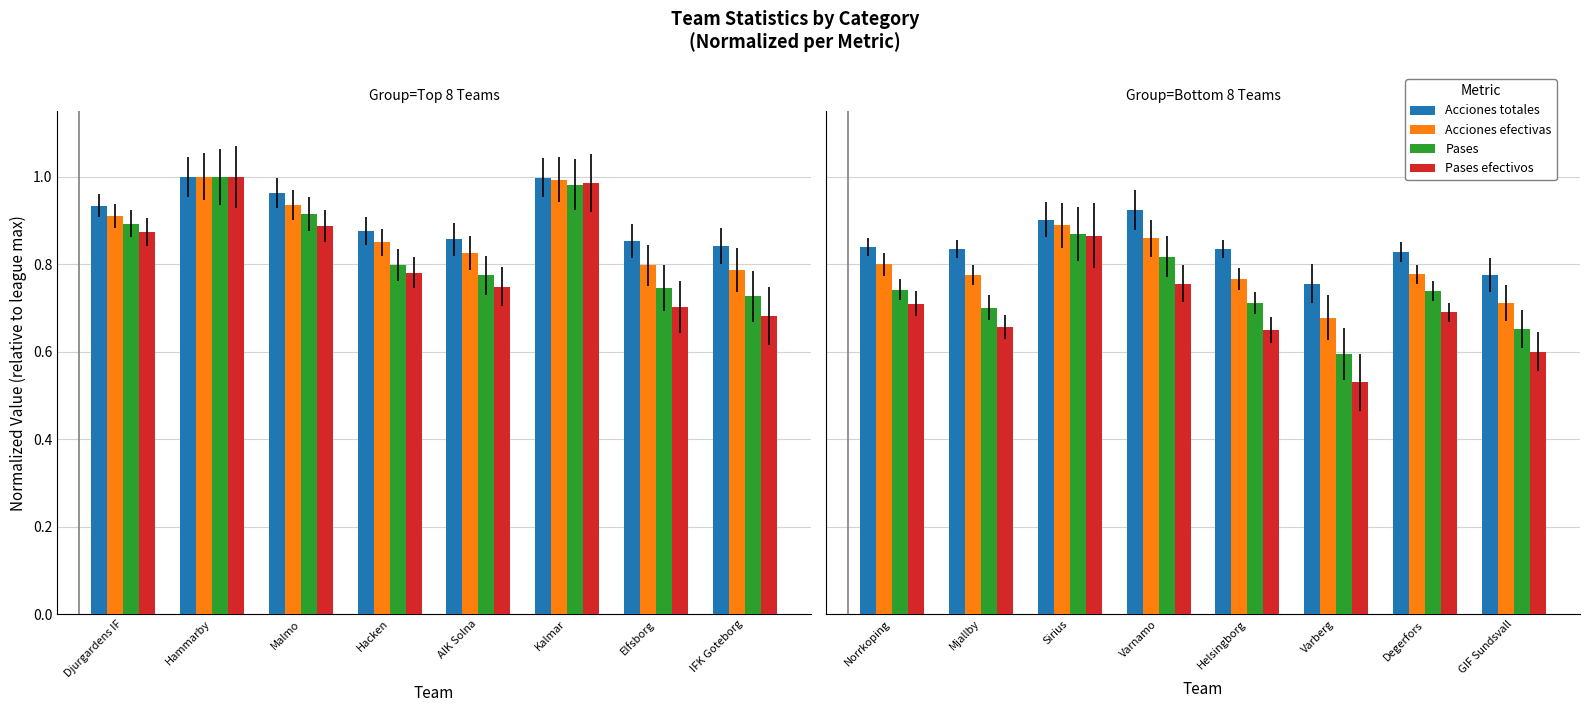

What is the label of the 6th bar from the left?

Varberg